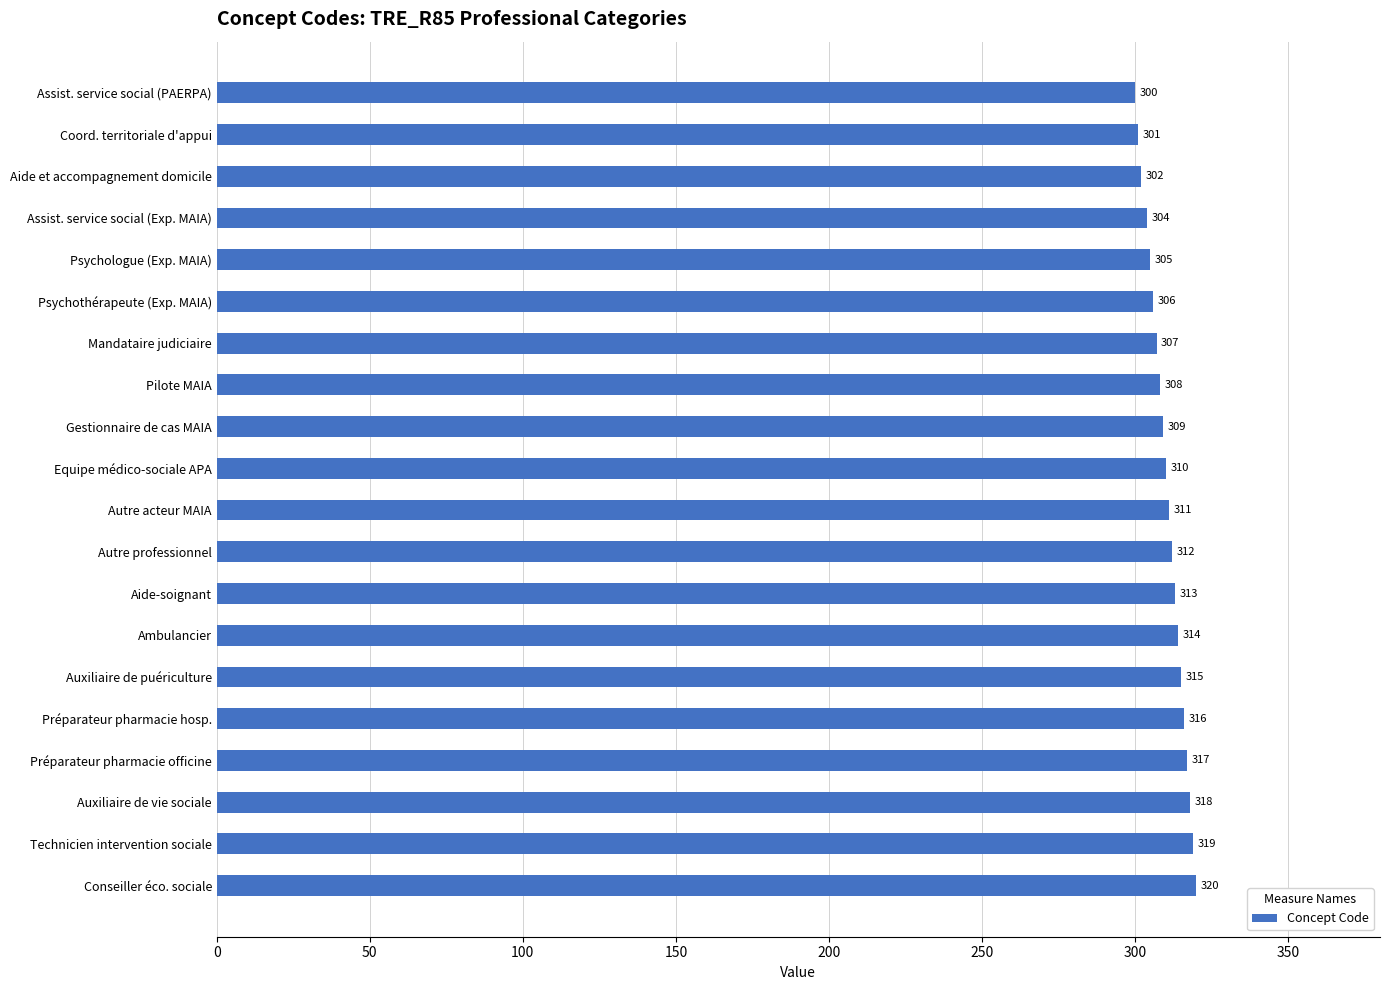

How many data points are less than 311?

10